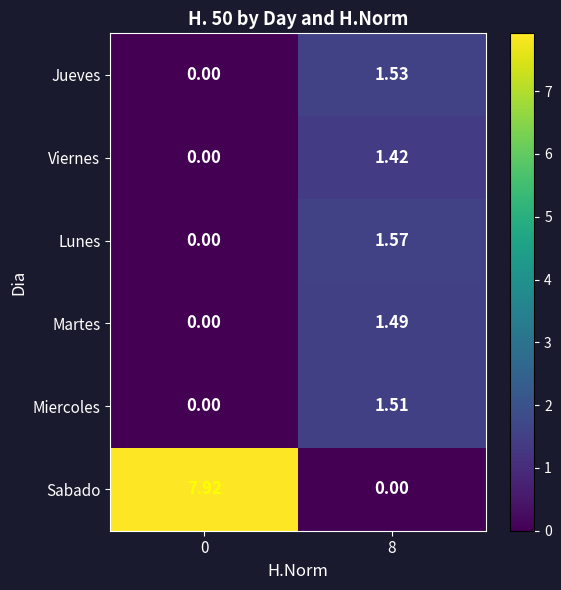

Which series has the largest range (max minus min)?

Sabado